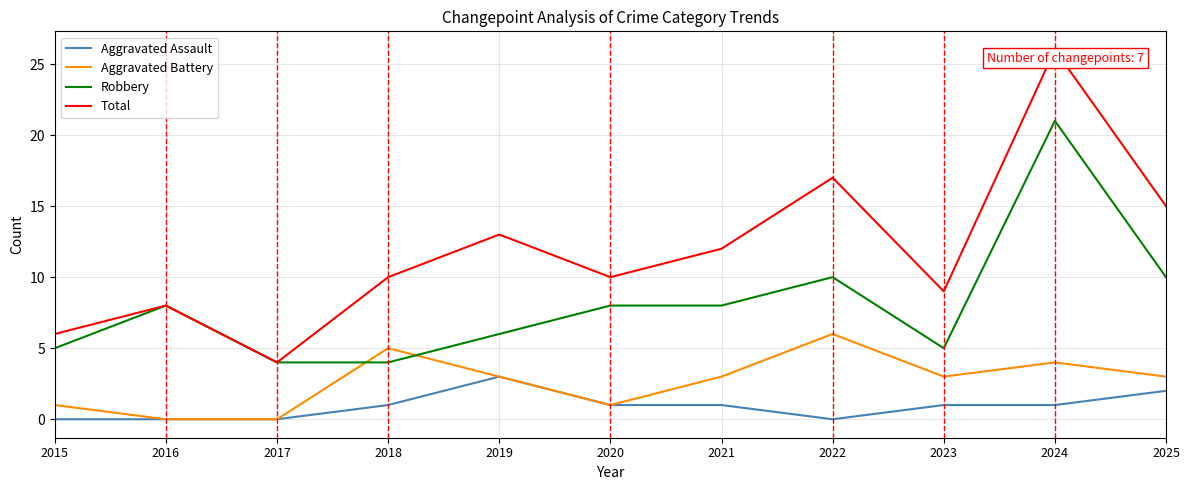

At which label does Total reach its minimum?

2017